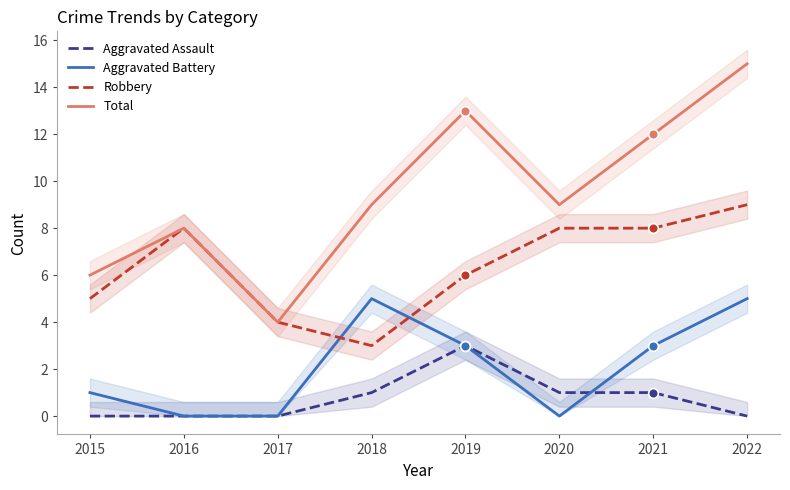

How many values in the Aggravated Battery series are below 3?

4